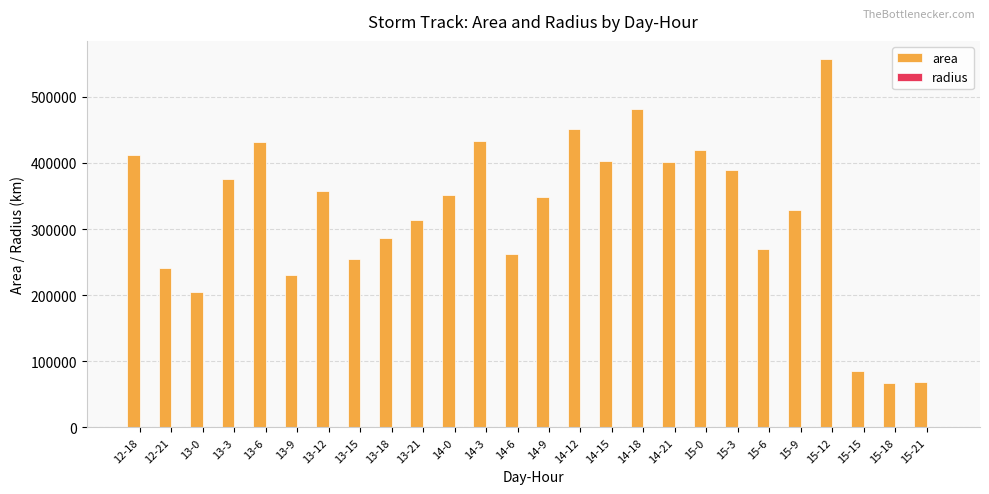

What is the highest value of the area series?

556875.0